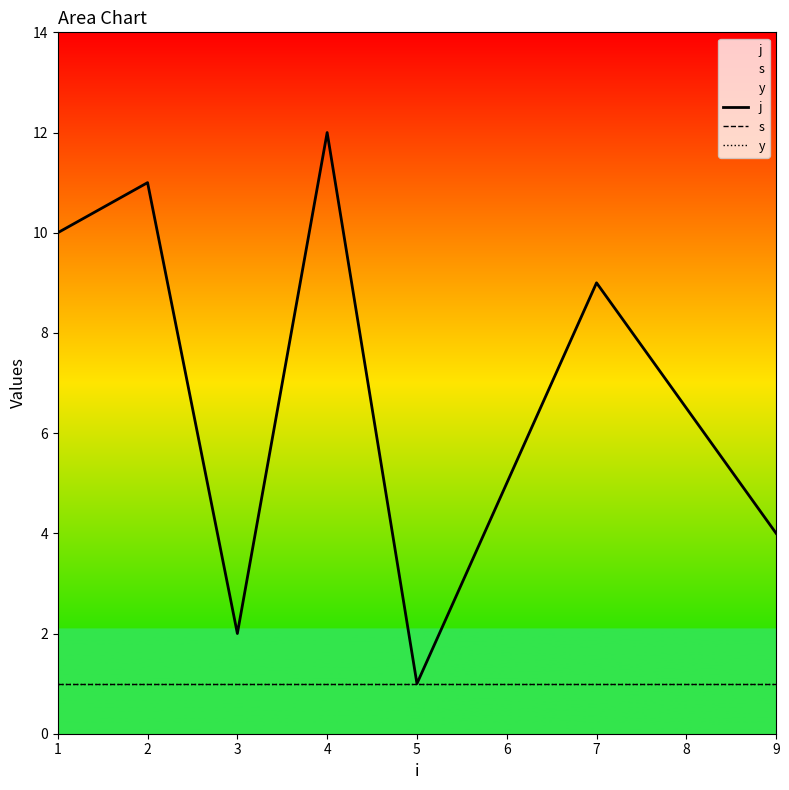

The j series shows 4 at 3. True or false?

False